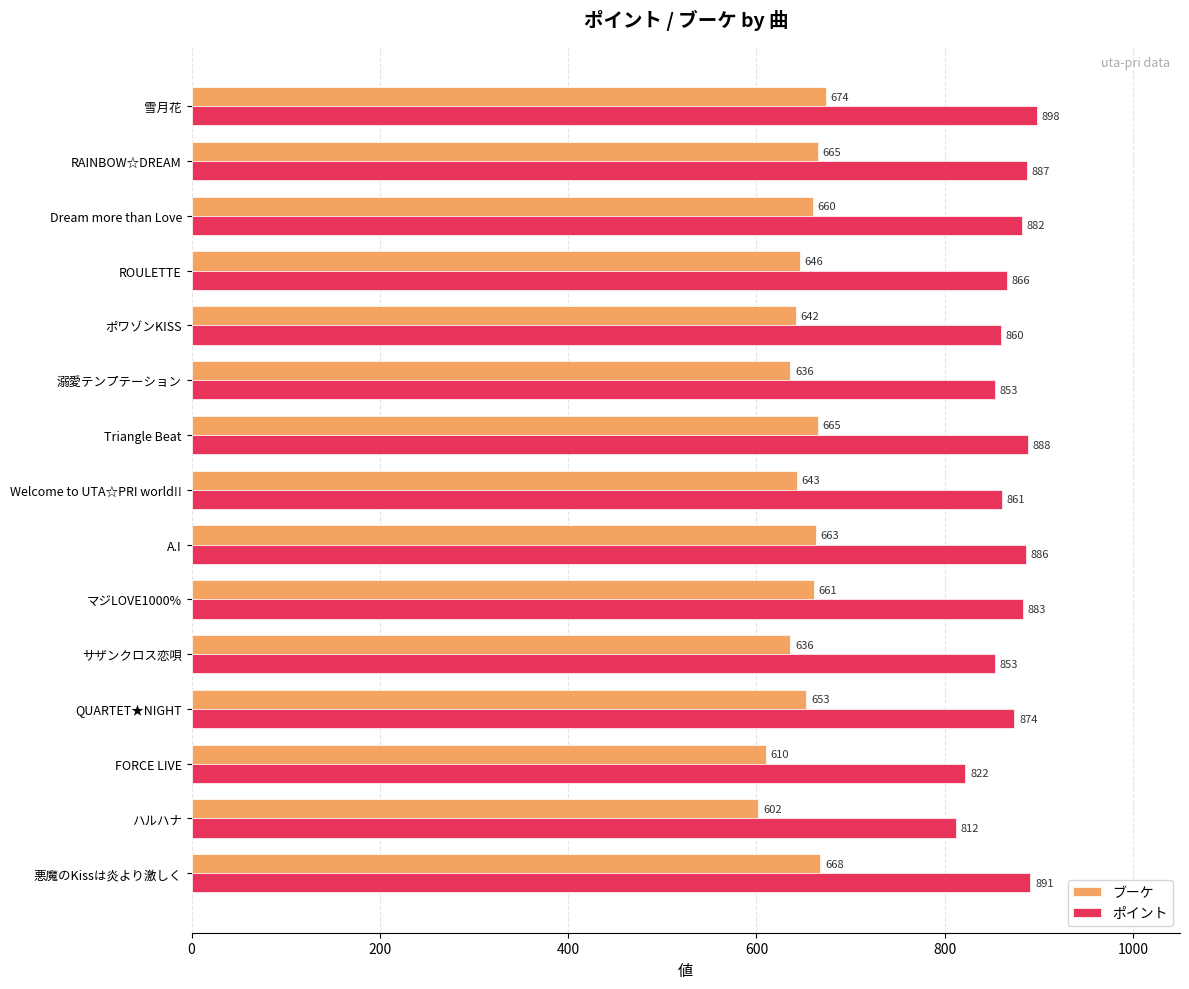

The value of ポイント at Dream more than Love is 1557. True or false?

False